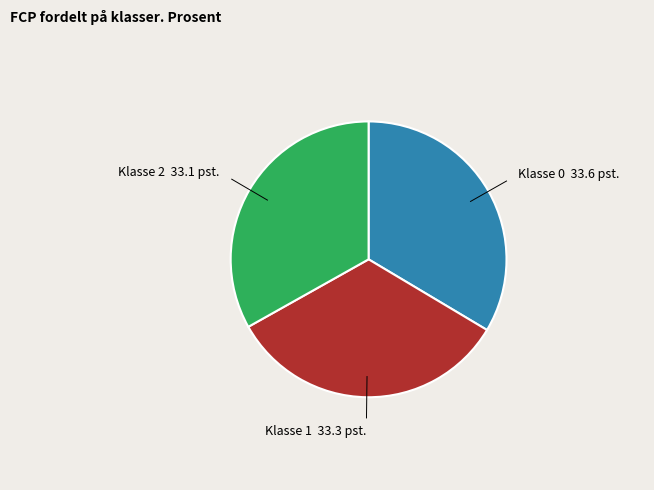

Is there any slice that represents more than half of the pie?

No